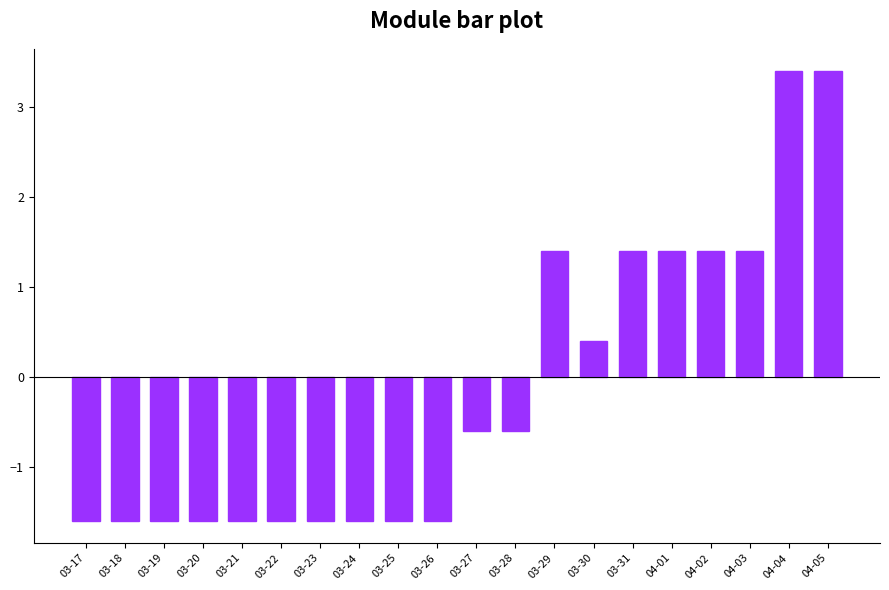

Which has a higher value, 04-05 or 03-29?

04-05